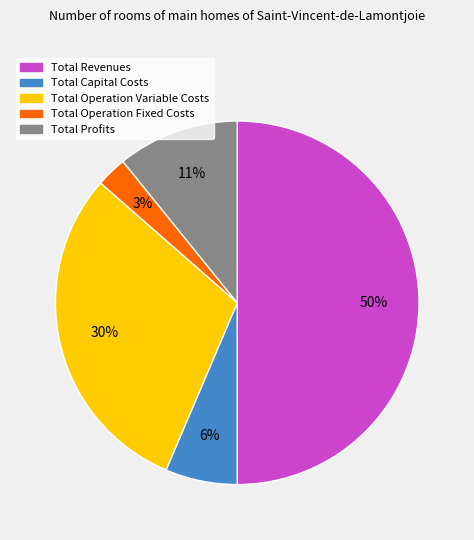

To the nearest percent, what is the combined percentage of Total Operation Fixed Costs and Total Operation Variable Costs?

33%